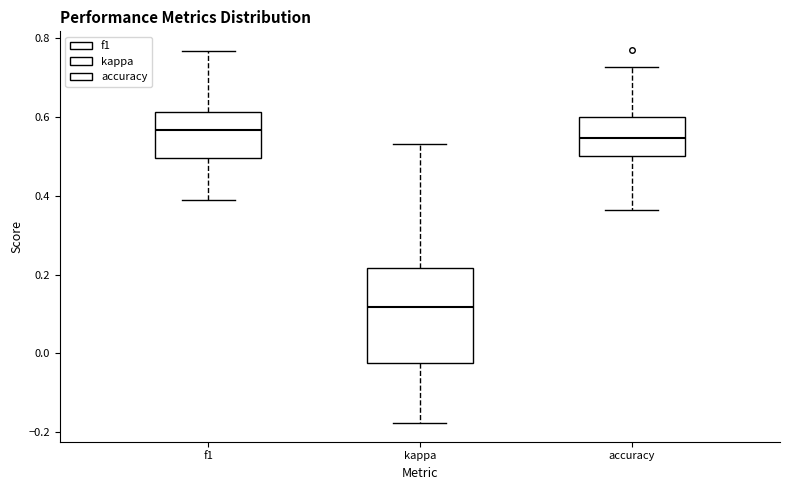

Reading left to right, transcribe this box plot: for each box, give where its median line is, the range the box spans, and where its two whiskers end, as read against the y-axis. The values are not printed on the chart, so give them approximately, as read against the axis.

f1: median 0.56, box 0.50 to 0.62, whiskers 0.38 to 0.76
kappa: median 0.12, box -0.02 to 0.22, whiskers -0.18 to 0.54
accuracy: median 0.54, box 0.50 to 0.60, whiskers 0.36 to 0.72